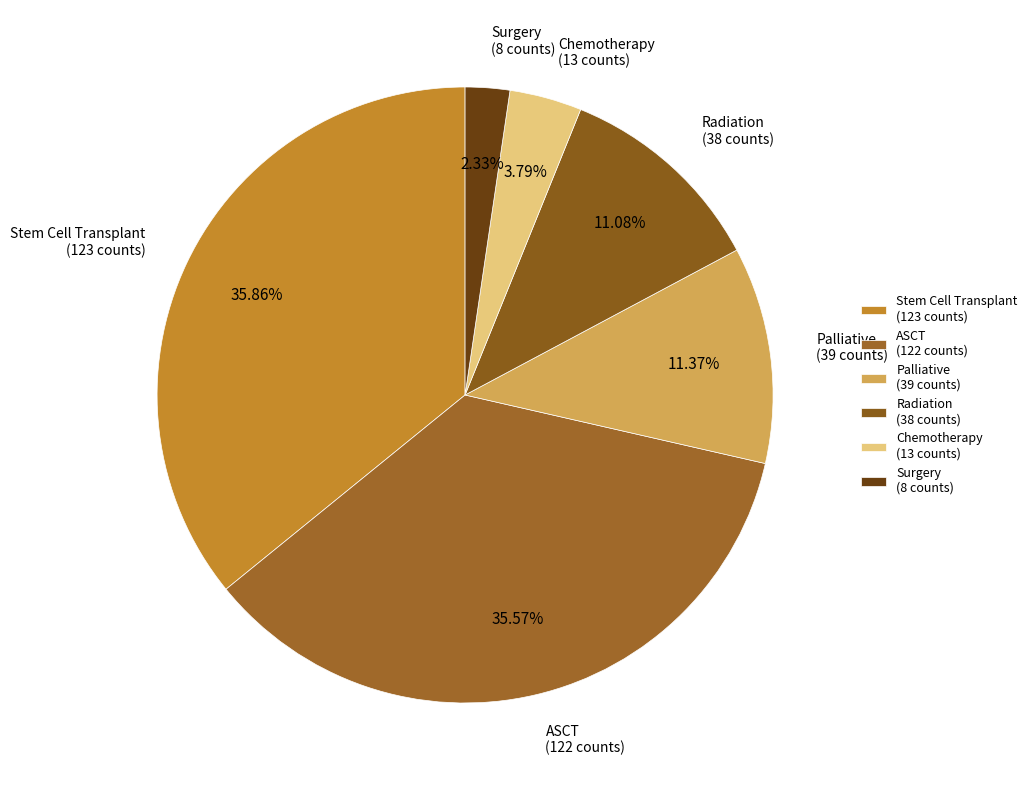

Is there a majority slice in this chart?

No